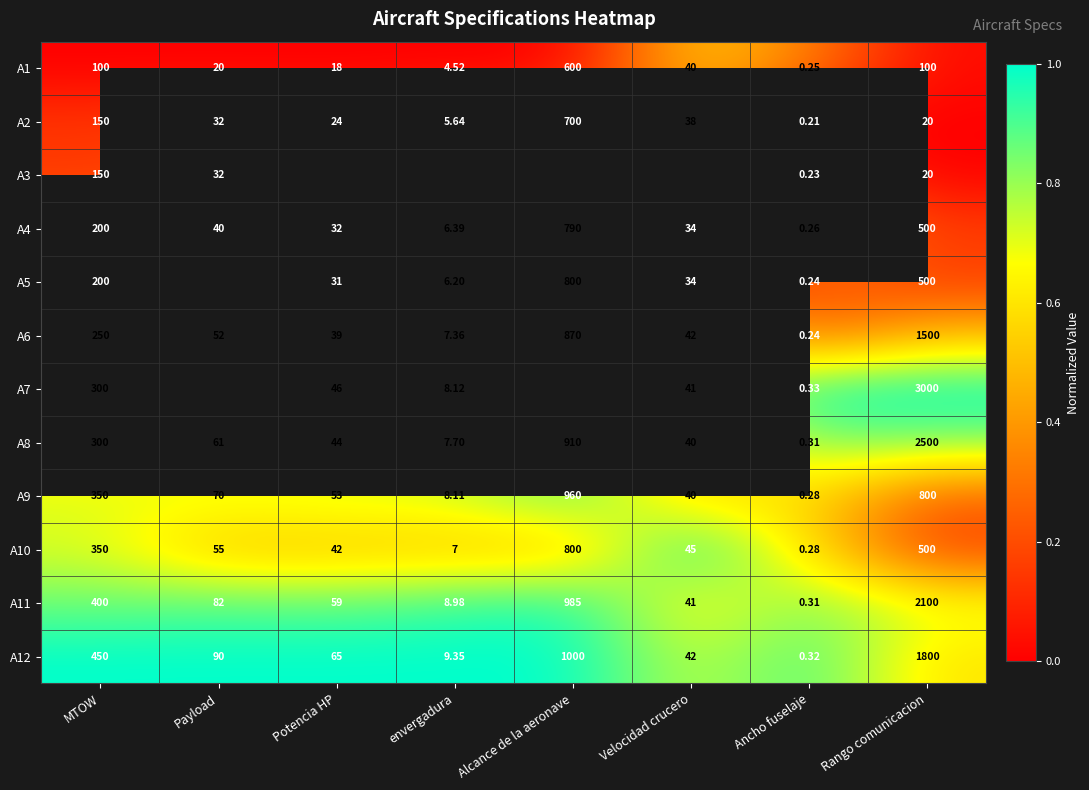

Is it true that A5 equals 0.2 at Potencia HP?

False